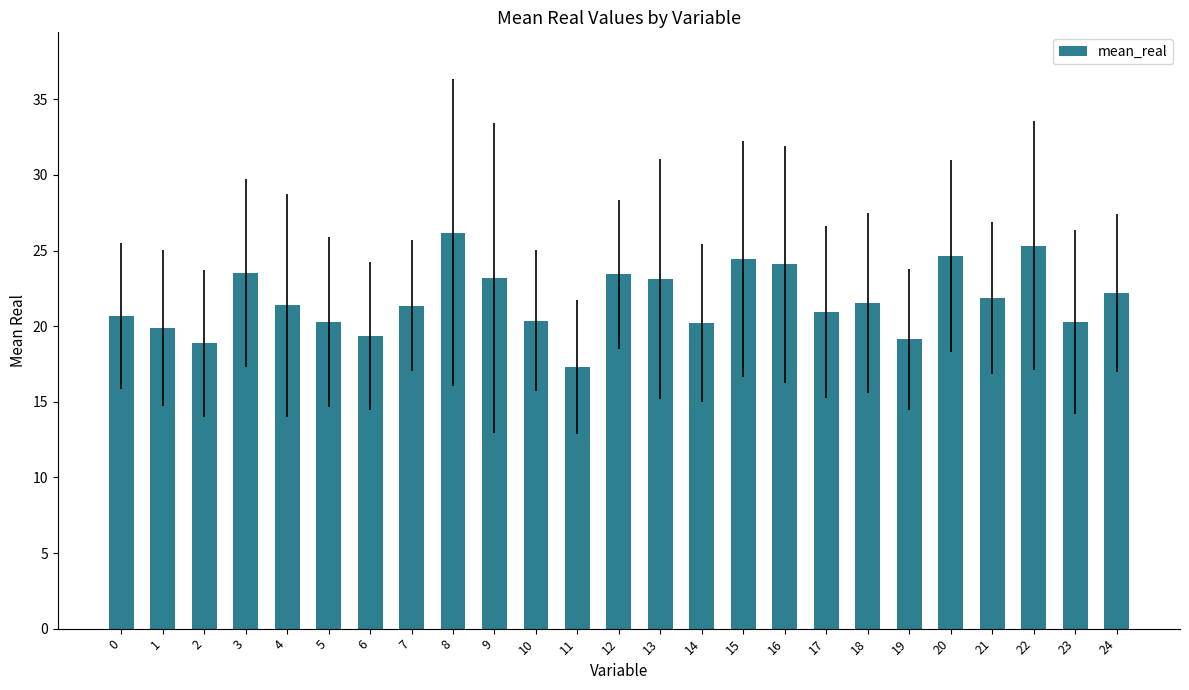

What is the smallest value displayed?

17.3